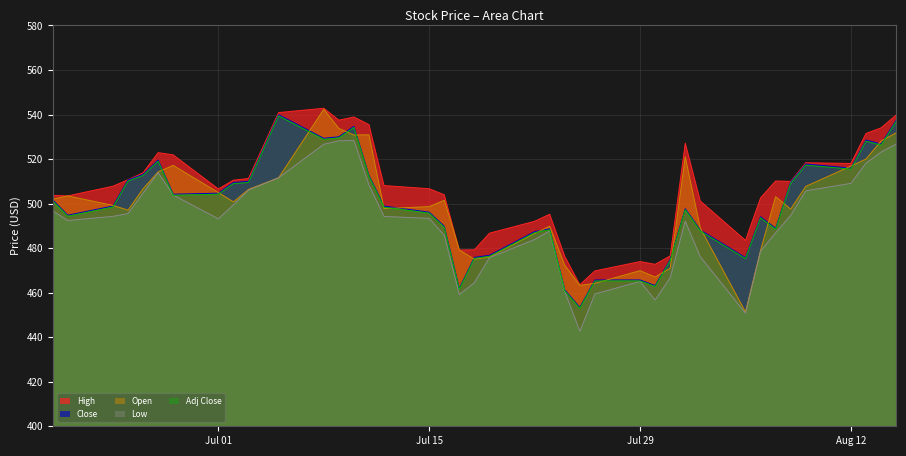

What is the label of the 40th point from the left?

2024-08-15